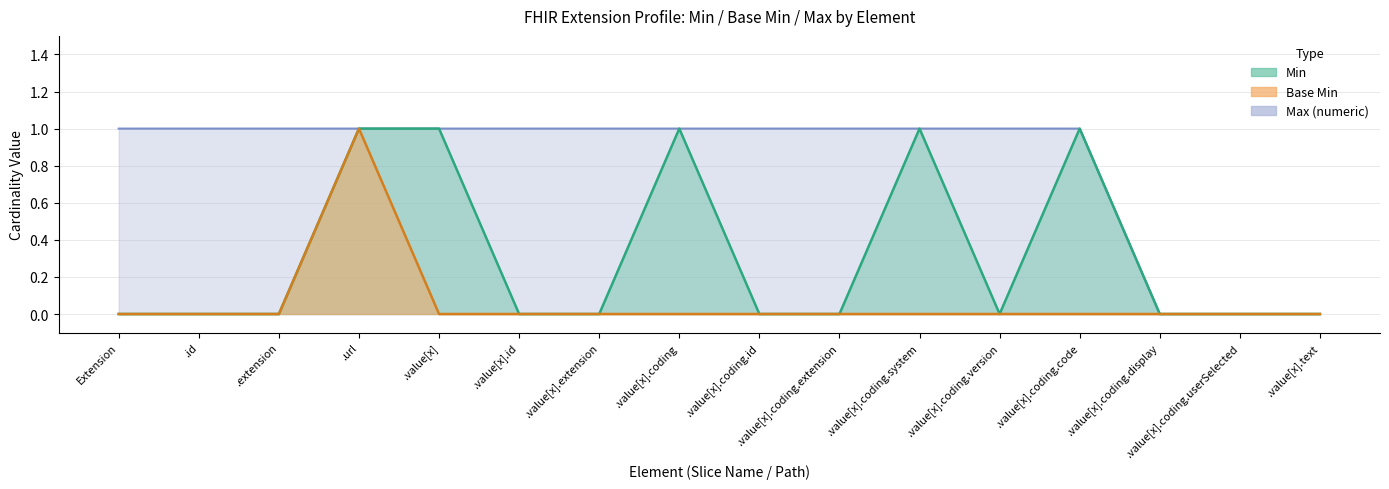

Reading right to left, what are all the values shown in this chart?

Min: 0	0	0	1	0	1	0	0	1	0	0	1	1	0	0	0
Base Min: 0	0	0	0	0	0	0	0	0	0	0	0	1	0	0	0
Max (numeric): 0	0	0	1	1	1	1	1	1	1	1	1	1	1	1	1